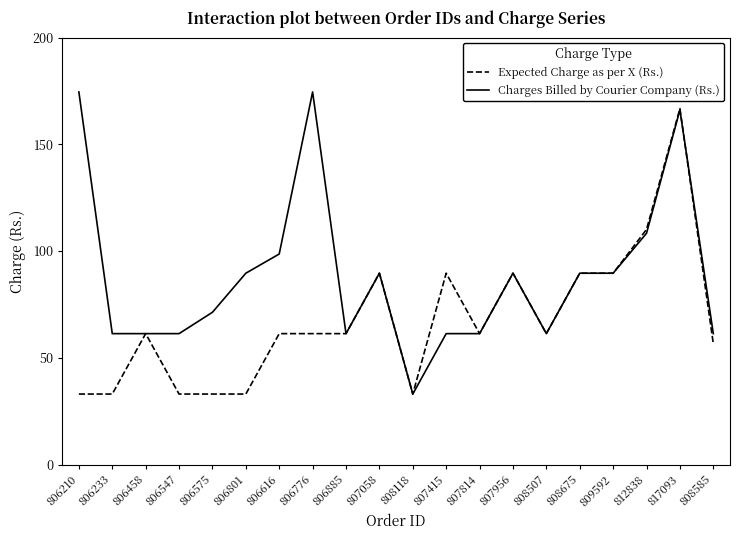

Reading right to left, transcribe all the data shown in this chart.

Expected Charge as per X (Rs.): 808585=56.6	817093=166.7	812838=110.1	809592=89.6	808675=89.6	808507=61.3	807956=89.6	807814=61.3	807415=89.6	808118=33.0	807058=89.6	806885=61.3	806776=61.3	806616=61.3	806801=33.0	806575=33.0	806547=33.0	806458=61.3	806233=33.0	806210=33.0
Charges Billed by Courier Company (Rs.): 808585=61.3	817093=166.1	812838=108.3	809592=89.6	808675=89.6	808507=61.3	807956=89.6	807814=61.3	807415=61.3	808118=33.0	807058=89.6	806885=61.3	806776=174.5	806616=98.6	806801=89.6	806575=71.3	806547=61.3	806458=61.3	806233=61.3	806210=174.5